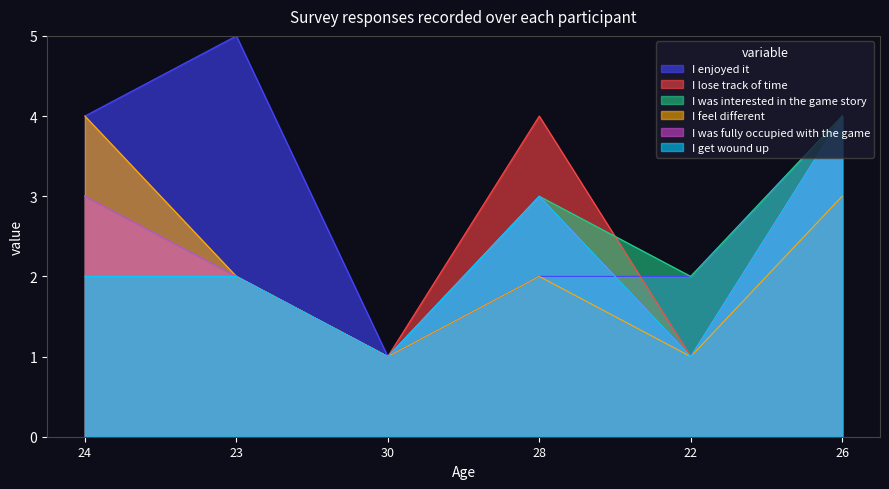

The value of I lose track of time at 23 is 3. True or false?

False